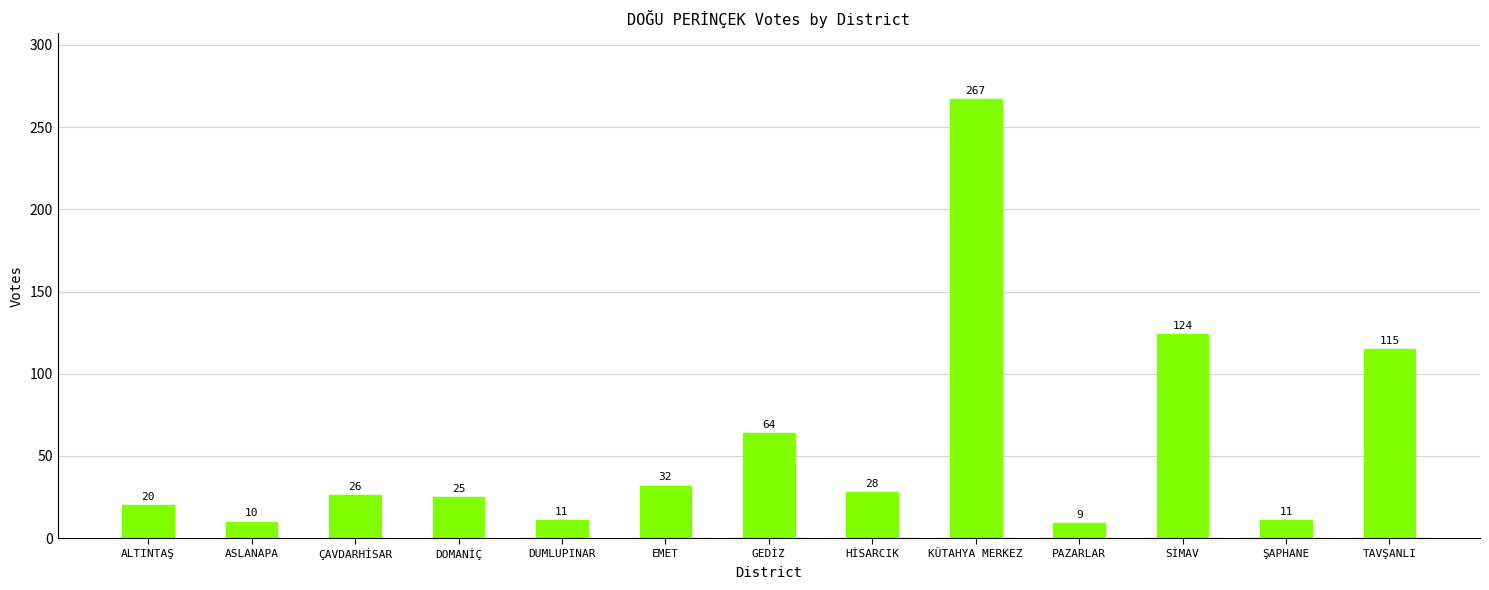

What is the label of the 8th bar from the left?

HİSARCIK